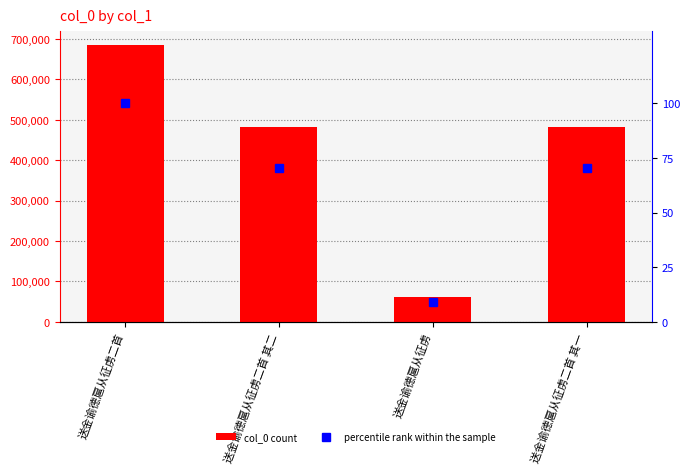

Reading left to right, transcribe all the data shown in this chart.

col_0: 送金谕德扈从征虏二首=684722.0	送金谕德扈从征虏二首 其二=481984.0	送金谕德扈从征虏=60860.0	送金谕德扈从征虏二首 其一=481983.0
percentile rank: 送金谕德扈从征虏二首=100.0	送金谕德扈从征虏二首 其二=70.4	送金谕德扈从征虏=8.9	送金谕德扈从征虏二首 其一=70.4